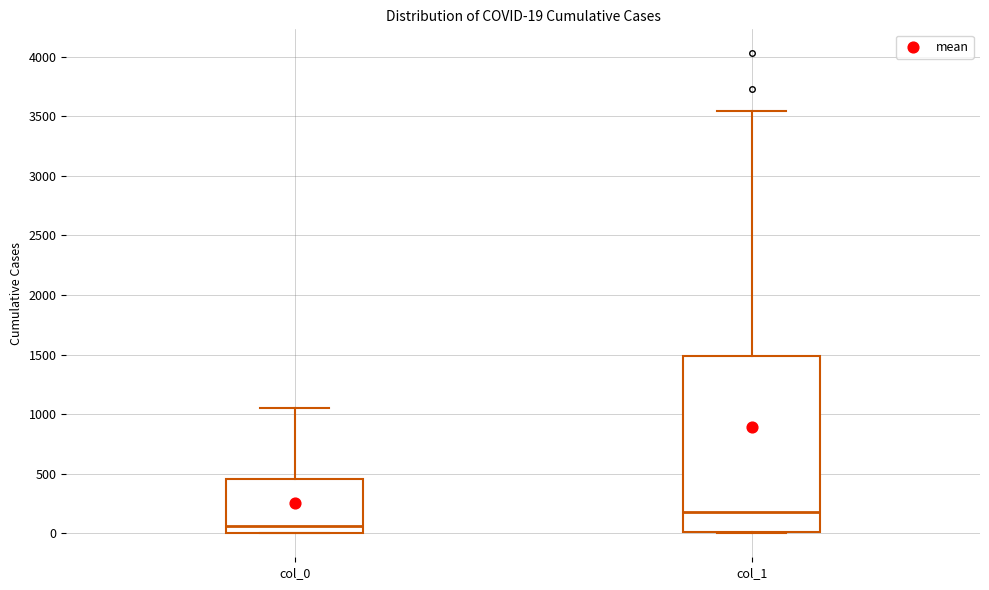

Comparing the boxes themselves (not the whiskers), which one is the tallest?

col_1